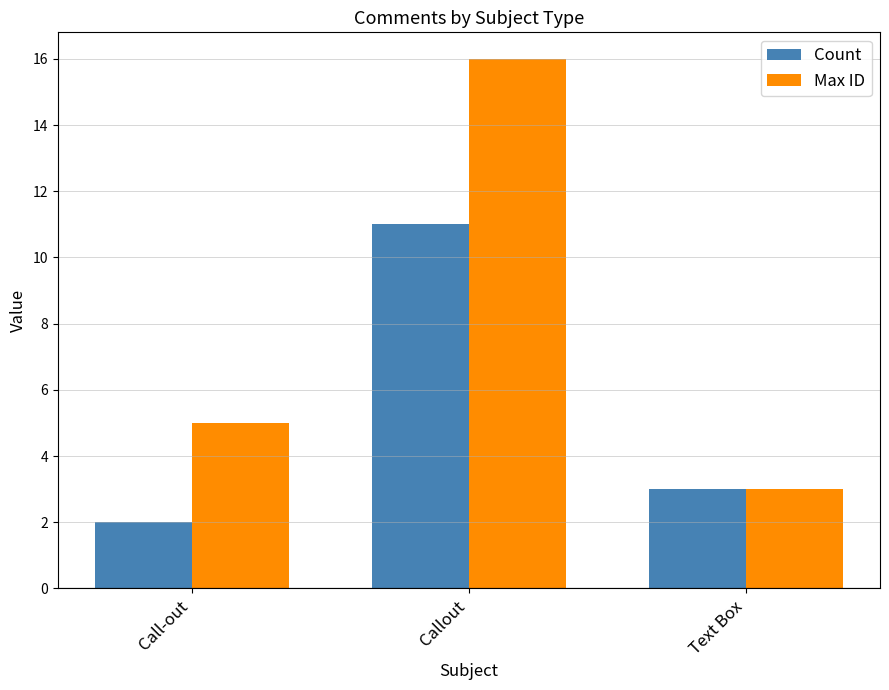

What is the average value of the Count series?

5